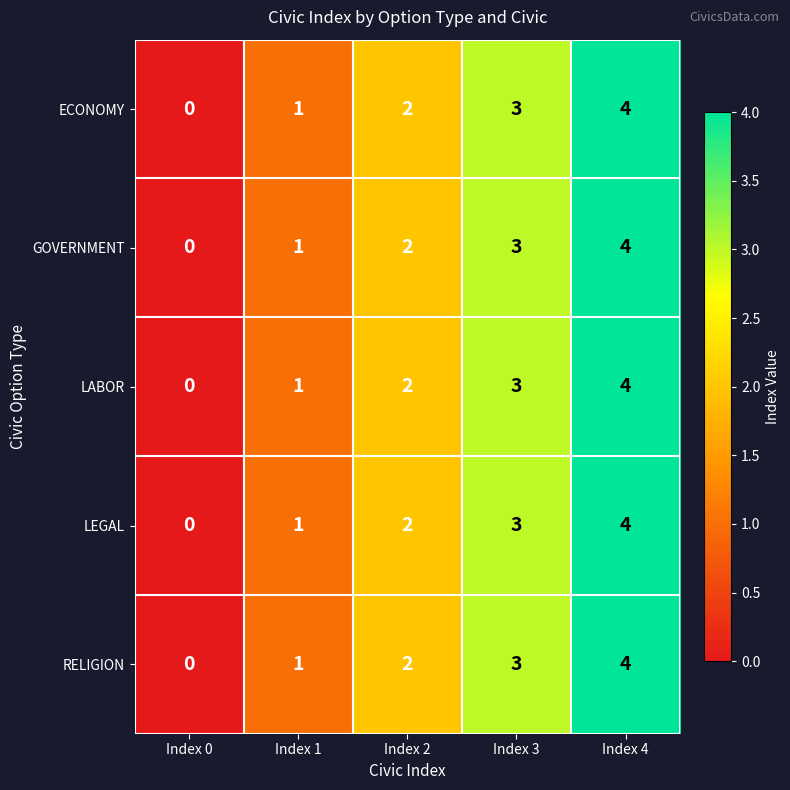

At which category is the sum across all series the highest?

Index 4